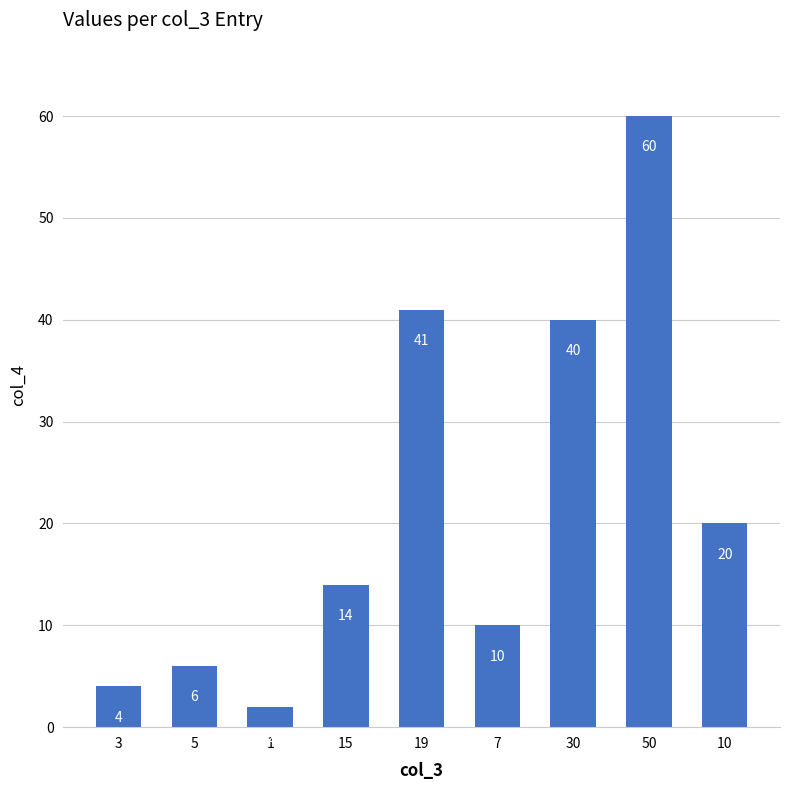

Reading right to left, transcribe all the data shown in this chart.

10=20	50=60	30=40	7=10	19=41	15=14	1=2	5=6	3=4